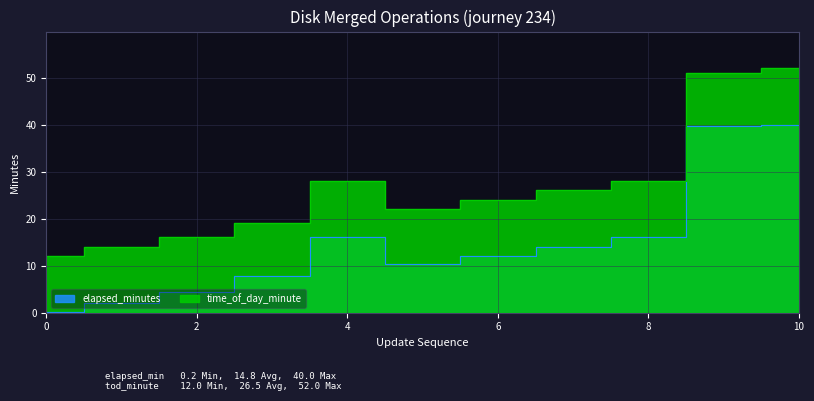

Is the value of elapsed_minutes at 8 greater than the value of time_of_day_minute at 8?

No